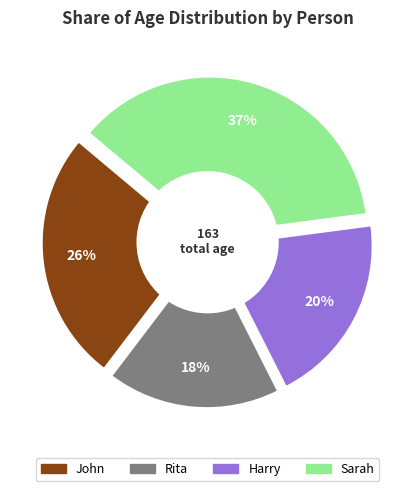

Is it true that John is 13% of the pie?

False